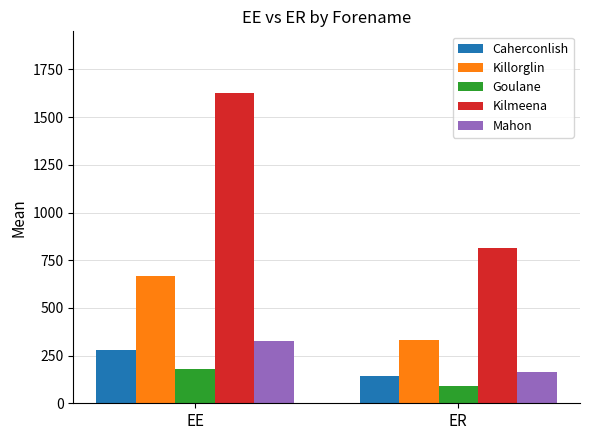

Reading left to right, list all the values displayed in this chart.

Caherconlish: 281.8	140.9
Killorglin: 666.7	333.3
Goulane: 177.5	88.8
Kilmeena: 1625.0	812.5
Mahon: 326.7	163.3